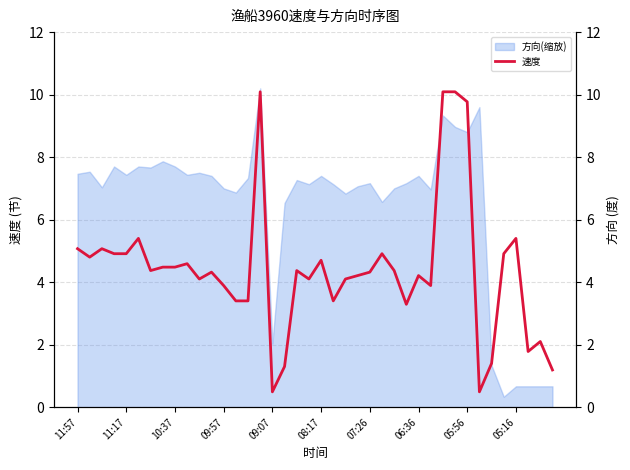

What is the maximum value for 方向(缩放)?

10.2